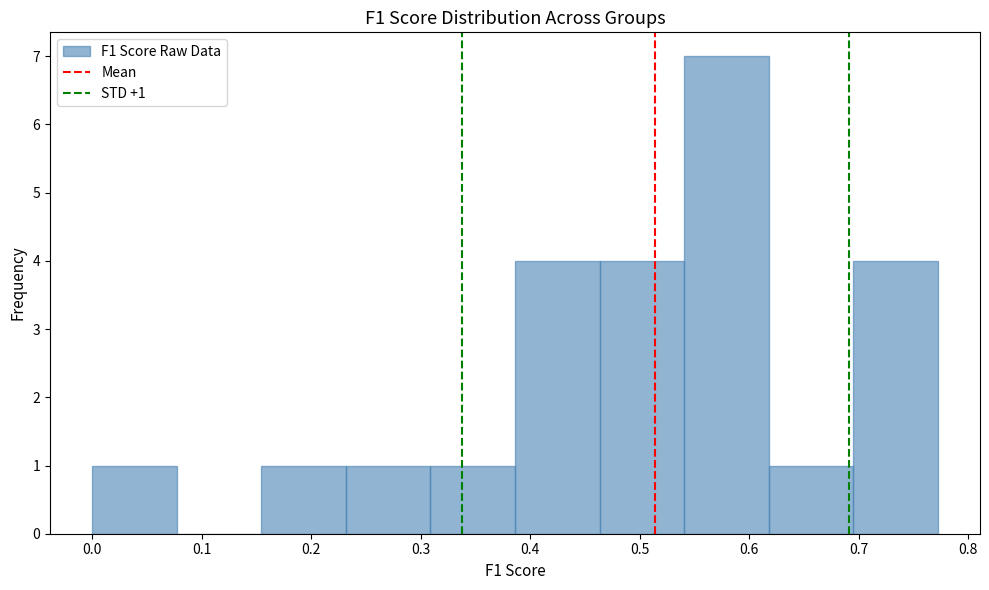

Over which range of the x-axis is the bar tallest?

0.54 to 0.62